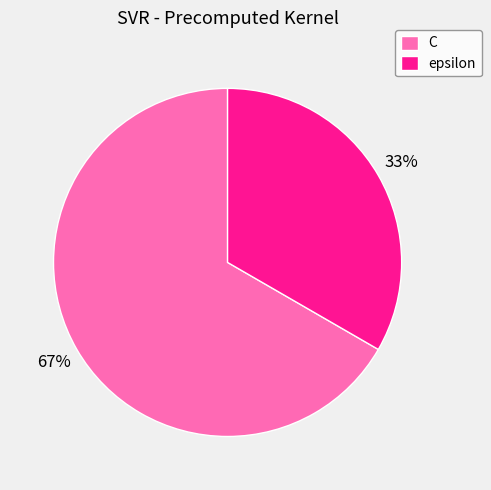

How many slices are in this pie chart?

2